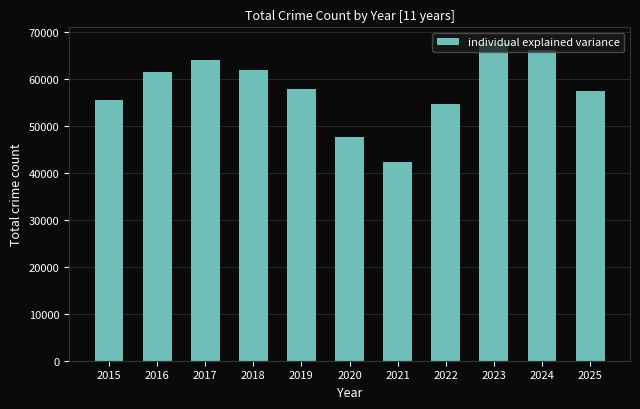

What is the smallest value displayed?

42245